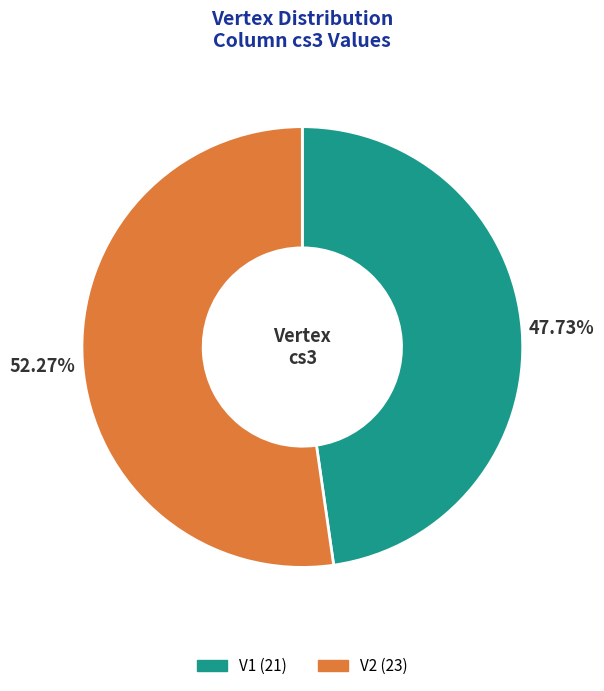

Is it true that V1 is 48% of the pie?

True